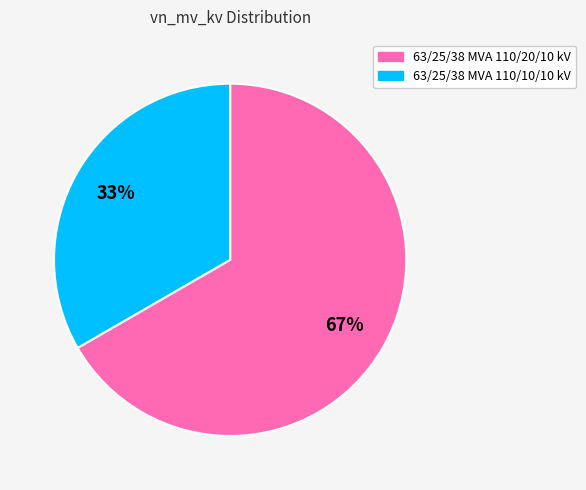

How many segments does this pie chart have?

2